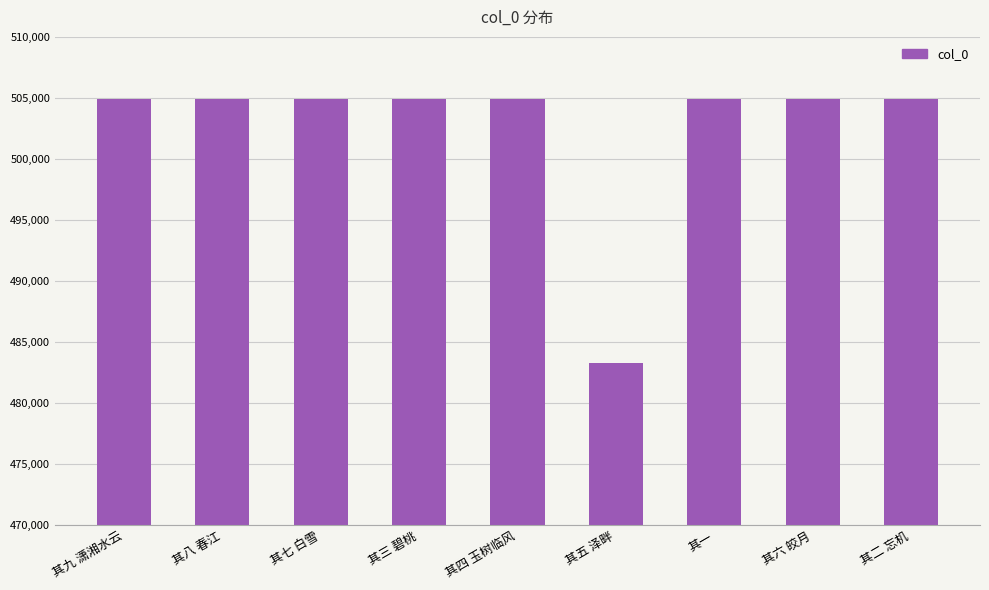

What is the difference between the values at 其五 泽畔 and 其二 忘机?

21621